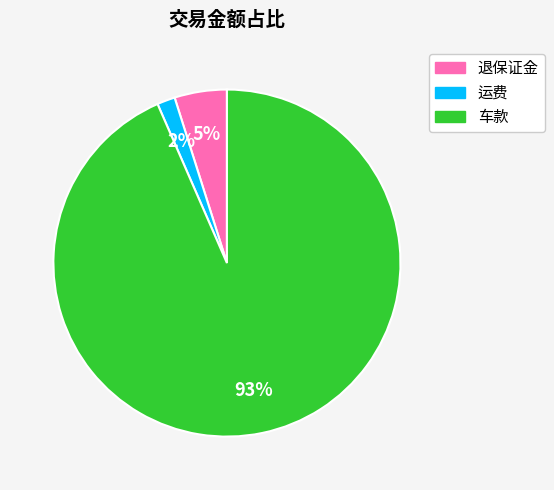

Which category has the biggest portion of the pie?

车款